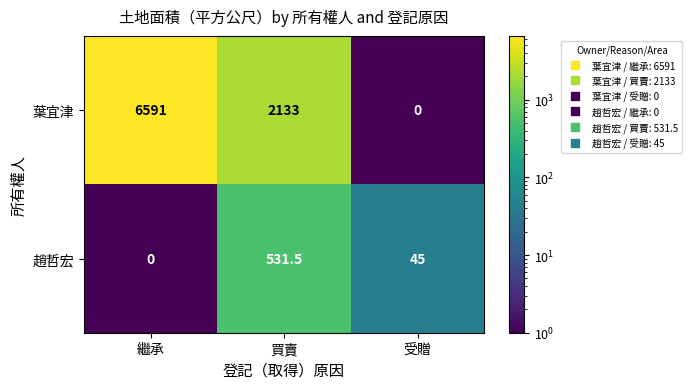

What is the difference between the 趙哲宏 values at 受贈 and 買賣?

486.5